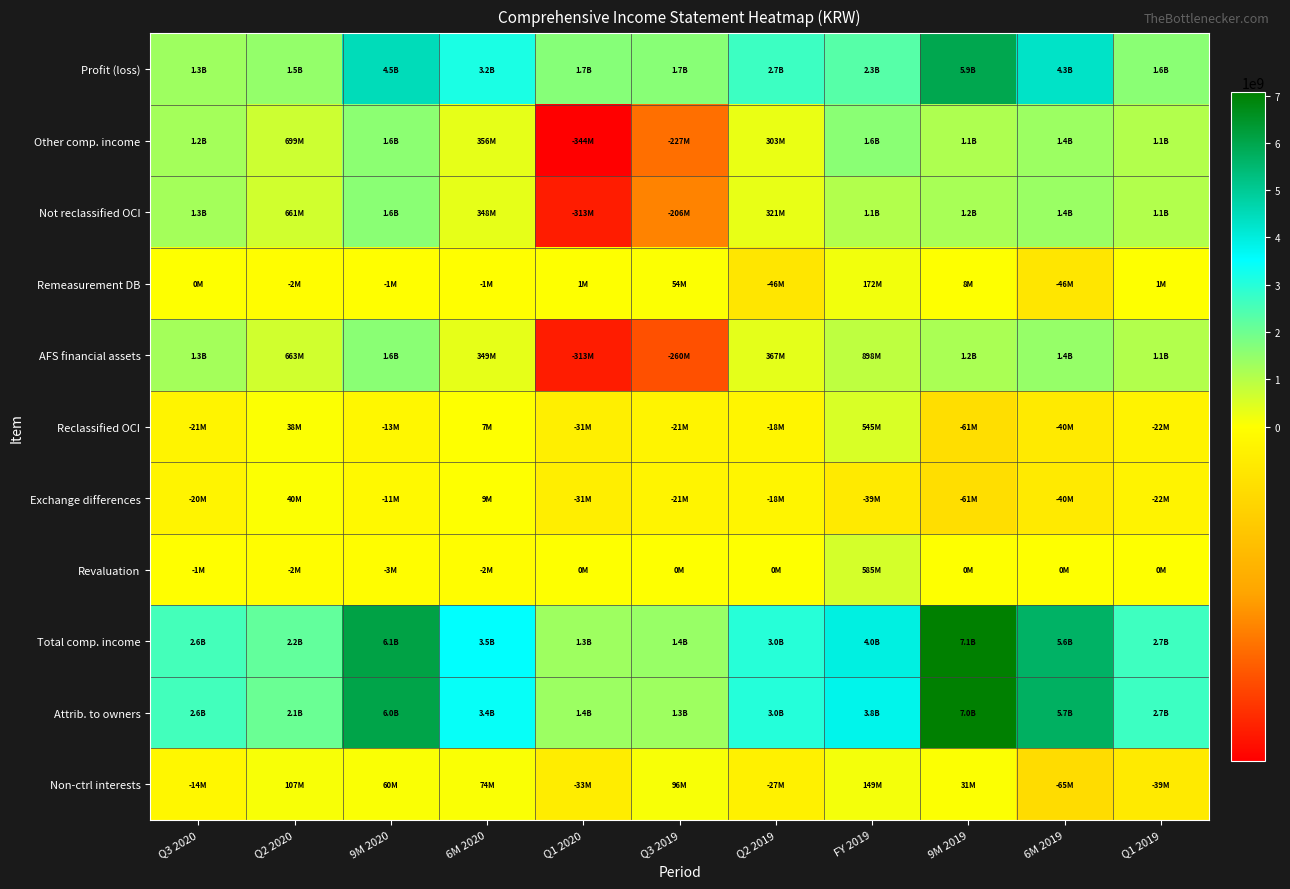

Reading left to right, transcribe all the data shown in this chart.

Profit (loss): Q3 2020=1341319201	Q2 2020=1470363655	9M 2020=4496124179	6M 2020=3154804978	Q1 2020=1684441323	Q3 2019=1651929993	Q2 2019=2684399080	FY 2019=2334928616	9M 2019=5943287125	6M 2019=4291357132	Q1 2019=1606958052
Other comp. income: Q3 2020=1246270991	Q2 2020=699156865	9M 2020=1601827851	6M 2020=355556860	Q1 2020=-343600005	Q3 2019=-227438293	Q2 2019=302864610	FY 2019=1615323601	9M 2019=1129469871	6M 2019=1356908164	Q1 2019=1054043554
Not reclassified OCI: Q3 2020=1267215955	Q2 2020=660871856	9M 2020=1615302699	6M 2020=348086744	Q1 2020=-312785112	Q3 2019=-206127773	Q2 2019=320935389	FY 2019=1069993740	9M 2019=1190403580	6M 2019=1396531353	Q1 2019=1075595964
Remeasurement DB: Q3 2020=359469	Q2 2020=-1668787	9M 2020=-676674	6M 2020=-1036143	Q1 2020=632644	Q3 2019=53530730	Q2 2019=-46311653	FY 2019=172124148	9M 2019=7895872	6M 2019=-45634858	Q1 2019=676795
AFS financial assets: Q3 2020=1266856486	Q2 2020=662540643	9M 2020=1615979373	6M 2020=349122887	Q1 2020=-313417756	Q3 2019=-259658503	Q2 2019=367247042	FY 2019=897869592	9M 2019=1182507708	6M 2019=1442166211	Q1 2019=1074919169
Reclassified OCI: Q3 2020=-20944964	Q2 2020=38285009	9M 2020=-13474848	6M 2020=7470116	Q1 2020=-30814893	Q3 2019=-21310520	Q2 2019=-18070779	FY 2019=545329861	9M 2019=-60933709	6M 2019=-39623189	Q1 2019=-21552410
Exchange differences: Q3 2020=-19970649	Q2 2020=40499855	9M 2020=-10551902	6M 2020=9418747	Q1 2020=-31081108	Q3 2019=-21310520	Q2 2019=-18070779	FY 2019=-39253245	9M 2019=-60933709	6M 2019=-39623189	Q1 2019=-21552410
Revaluation: Q3 2020=-974315	Q2 2020=-2214846	9M 2020=-2922946	6M 2020=-1948631	Q1 2020=266215	Q3 2019=0	Q2 2019=0	FY 2019=584583106	9M 2019=0	6M 2019=0	Q1 2019=0
Total comp. income: Q3 2020=2587590192	Q2 2020=2169520520	9M 2020=6097952030	6M 2020=3510361838	Q1 2020=1340841318	Q3 2019=1424491700	Q2 2019=2987263690	FY 2019=3950252217	9M 2019=7072756996	6M 2019=5648265296	Q1 2019=2661001606
Attrib. to owners: Q3 2020=2601713941	Q2 2020=2062725766	9M 2020=6037797845	6M 2020=3436083904	Q1 2020=1373358138	Q3 2019=1328595721	Q2 2019=3013835367	FY 2019=3801315349	9M 2019=7041944994	6M 2019=5713349273	Q1 2019=2699513906
Non-ctrl interests: Q3 2020=-14123749	Q2 2020=106794754	9M 2020=60154185	6M 2020=74277934	Q1 2020=-32516820	Q3 2019=95895979	Q2 2019=-26571677	FY 2019=148936868	9M 2019=30812002	6M 2019=-65083977	Q1 2019=-38512300